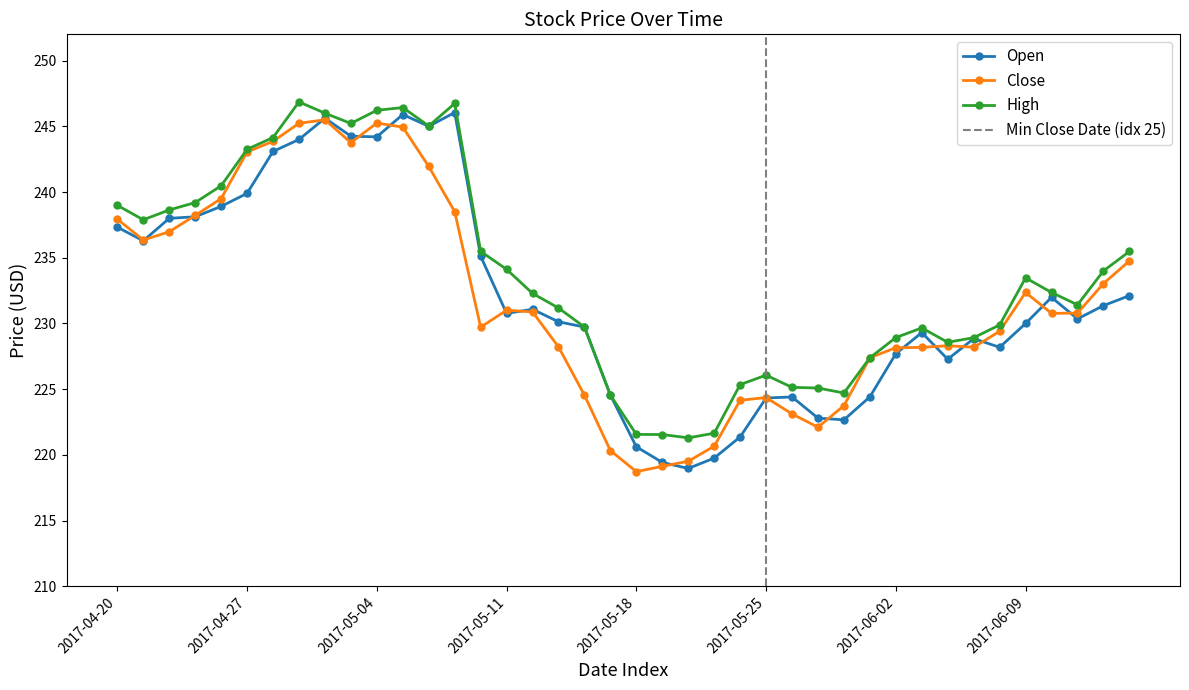

What is the greatest value displayed?

246.9